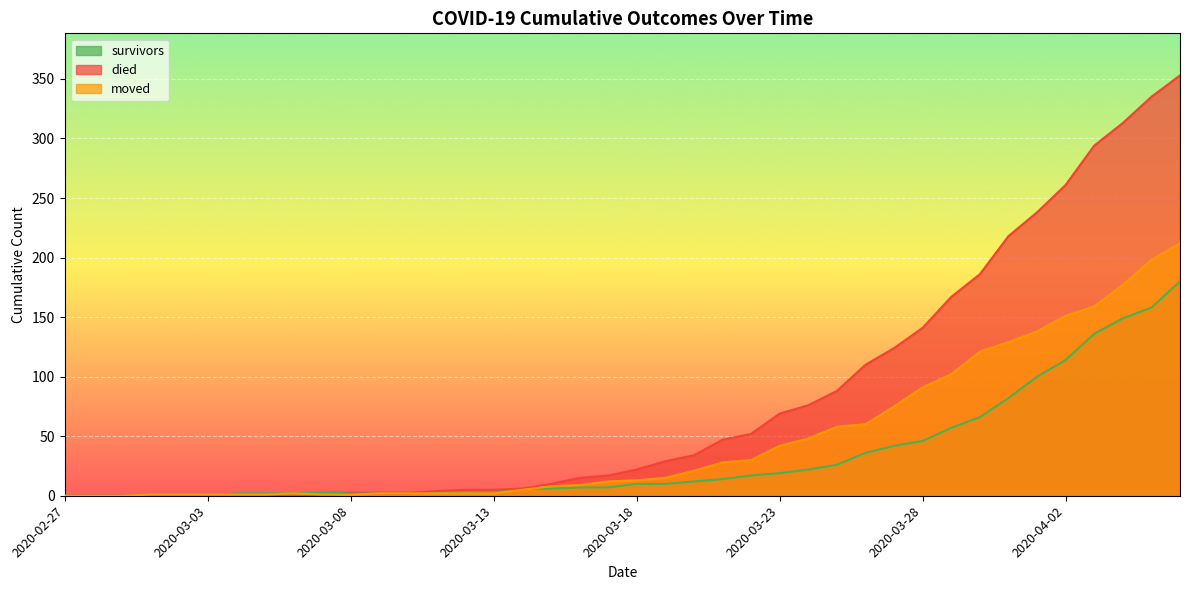

True or false: survivors has more than 2 points higher than both neighbors.

False